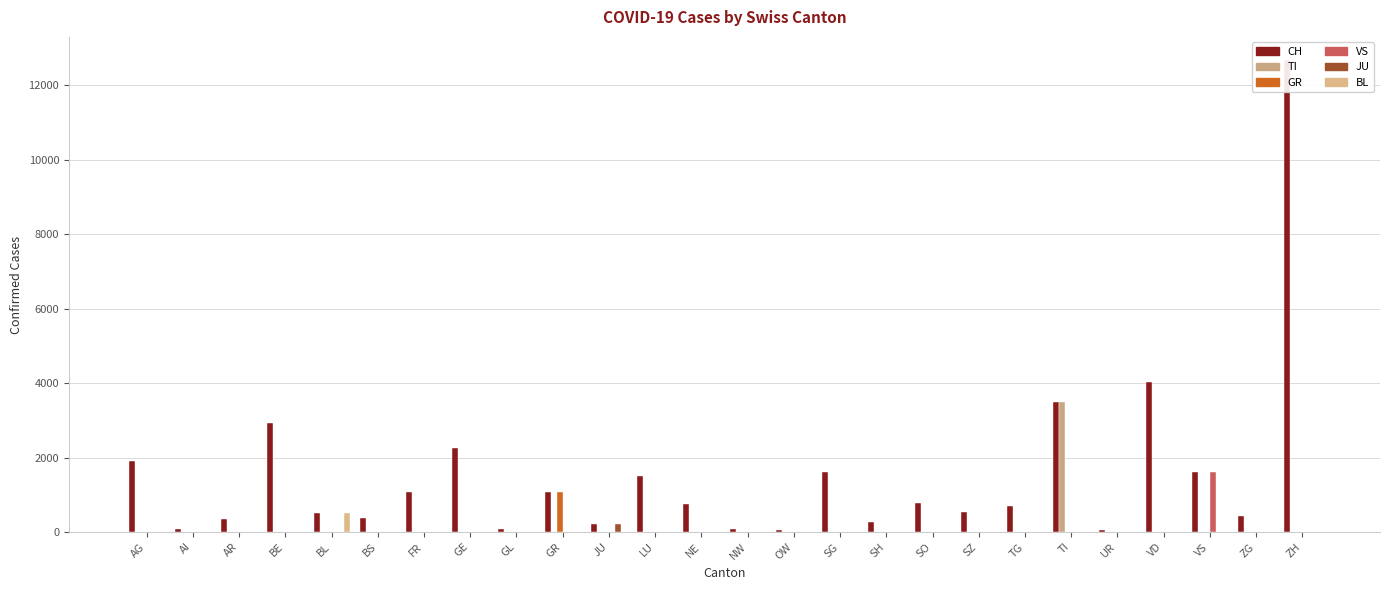

Which label corresponds to the smallest value in the chart?

AG